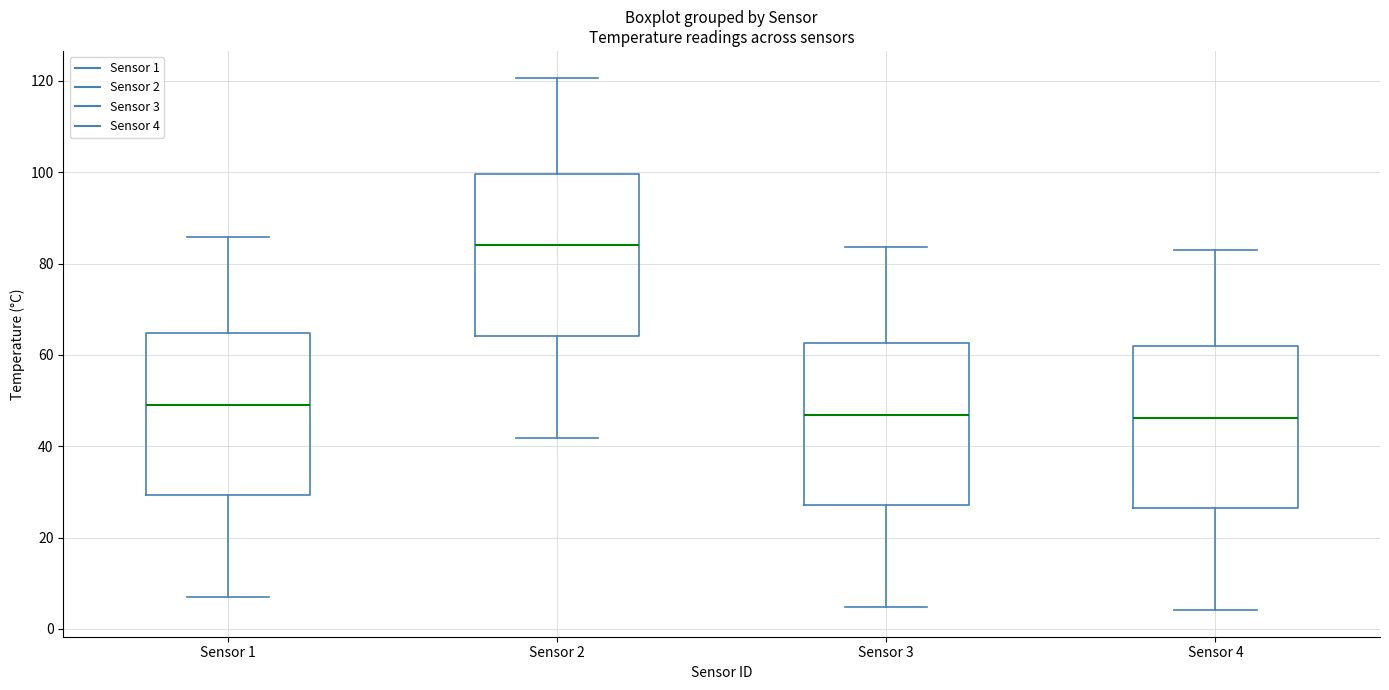

Which box has the highest median line?

Sensor 2